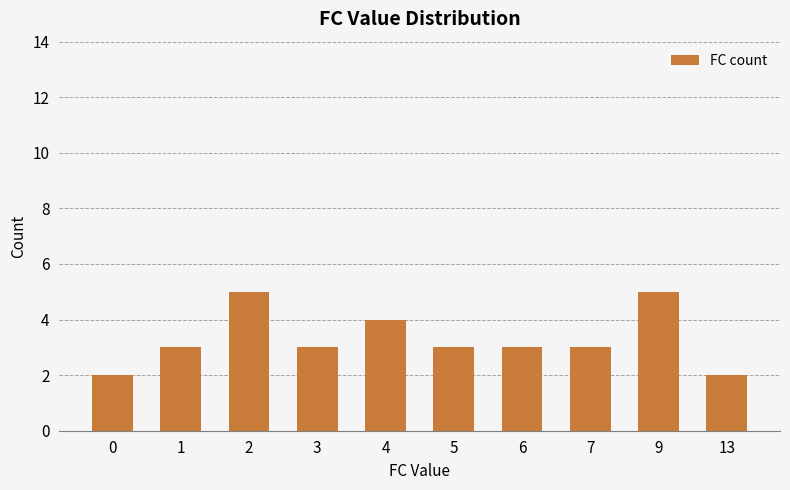

What is the sum of the values at 2 and 9?

10